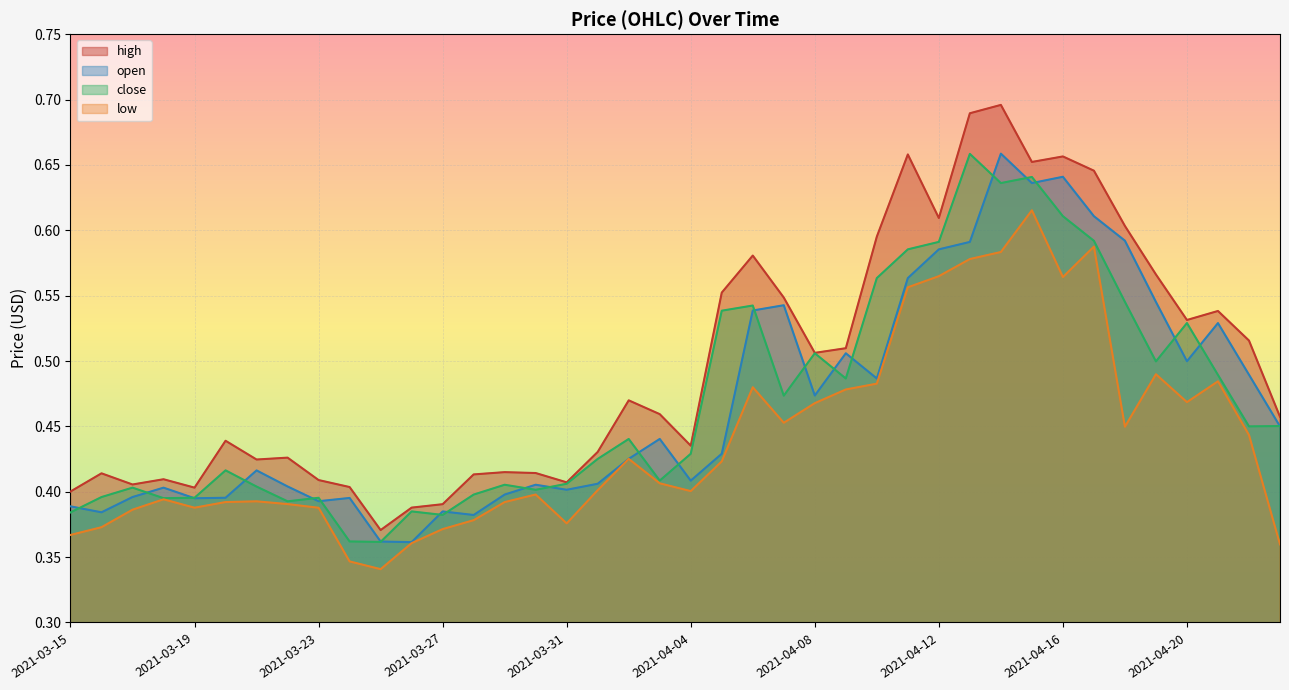

Reading left to right, transcribe all the data shown in this chart.

high: 0.4	0.4	0.4	0.4	0.4	0.4	0.4	0.4	0.4	0.4	0.4	0.4	0.4	0.4	0.4	0.4	0.4	0.4	0.5	0.5	0.4	0.6	0.6	0.5	0.5	0.5	0.6	0.7	0.6	0.7	0.7	0.7	0.7	0.6	0.6	0.6	0.5	0.5	0.5	0.5
open: 0.4	0.4	0.4	0.4	0.4	0.4	0.4	0.4	0.4	0.4	0.4	0.4	0.4	0.4	0.4	0.4	0.4	0.4	0.4	0.4	0.4	0.4	0.5	0.5	0.5	0.5	0.5	0.6	0.6	0.6	0.7	0.6	0.6	0.6	0.6	0.5	0.5	0.5	0.5	0.5
close: 0.4	0.4	0.4	0.4	0.4	0.4	0.4	0.4	0.4	0.4	0.4	0.4	0.4	0.4	0.4	0.4	0.4	0.4	0.4	0.4	0.4	0.5	0.5	0.5	0.5	0.5	0.6	0.6	0.6	0.7	0.6	0.6	0.6	0.6	0.5	0.5	0.5	0.5	0.5	0.5
low: 0.4	0.4	0.4	0.4	0.4	0.4	0.4	0.4	0.4	0.3	0.3	0.4	0.4	0.4	0.4	0.4	0.4	0.4	0.4	0.4	0.4	0.4	0.5	0.5	0.5	0.5	0.5	0.6	0.6	0.6	0.6	0.6	0.6	0.6	0.4	0.5	0.5	0.5	0.4	0.4